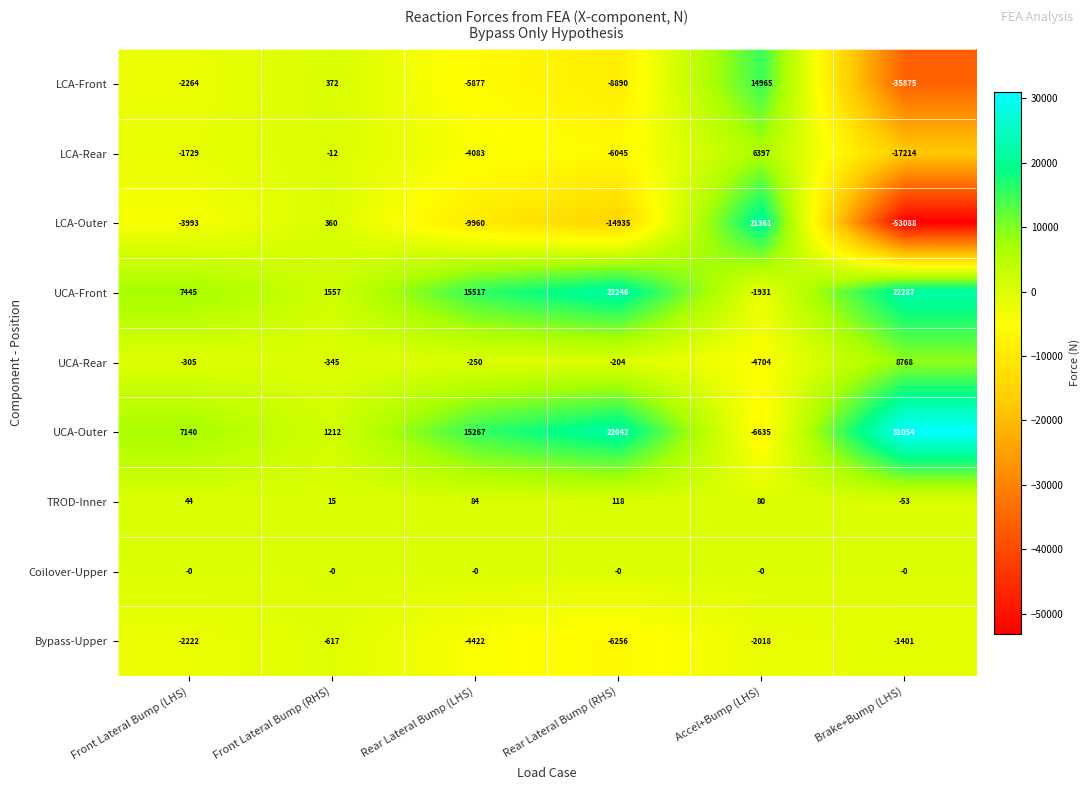

What is the spread (max minus min) of values at Rear Lateral Bump (RHS)?

37181